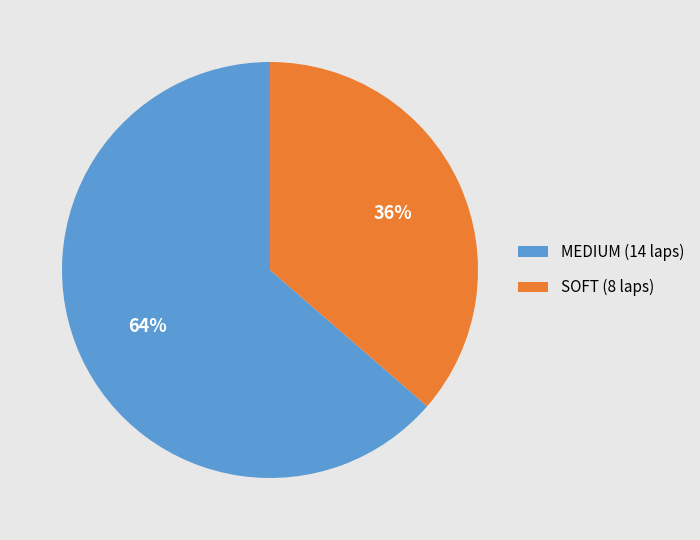

How many slices are in this pie chart?

2